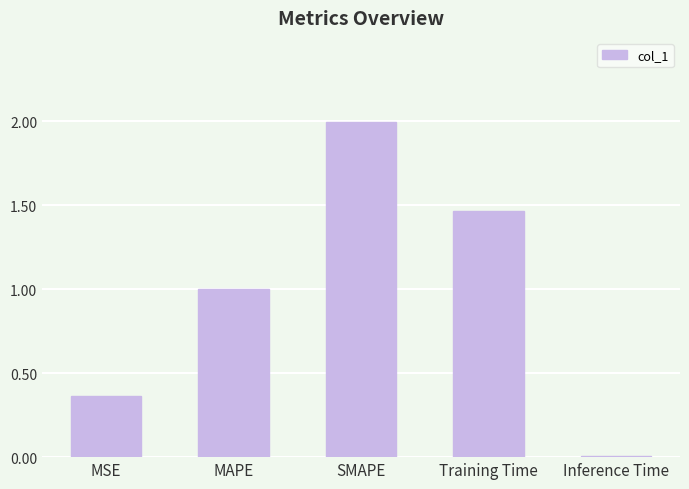

What is the sum of all values?

4.8